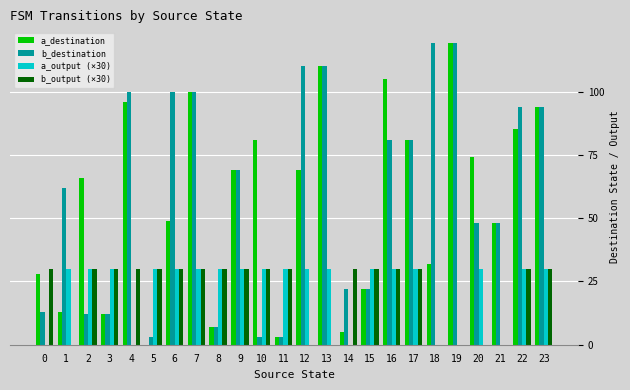

Between 14 and 17, which series saw the biggest shift?

a_destination